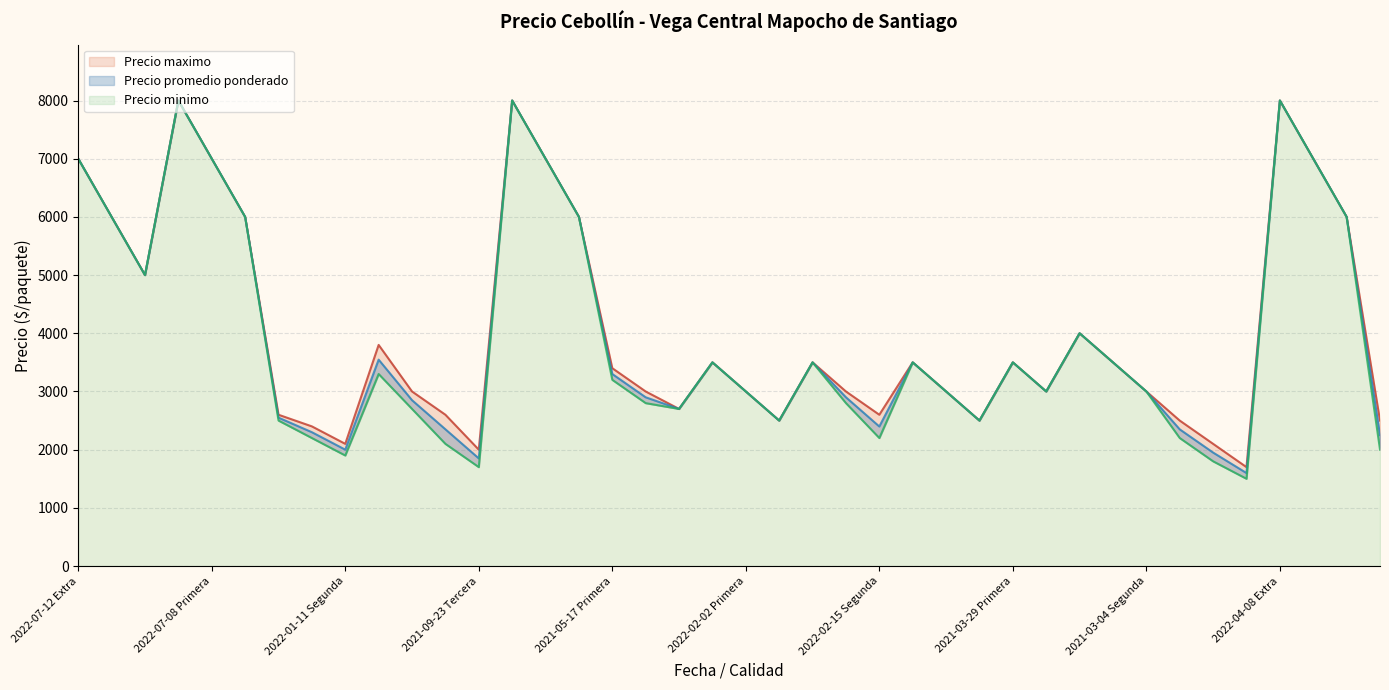

How many series are shown in this chart?

3